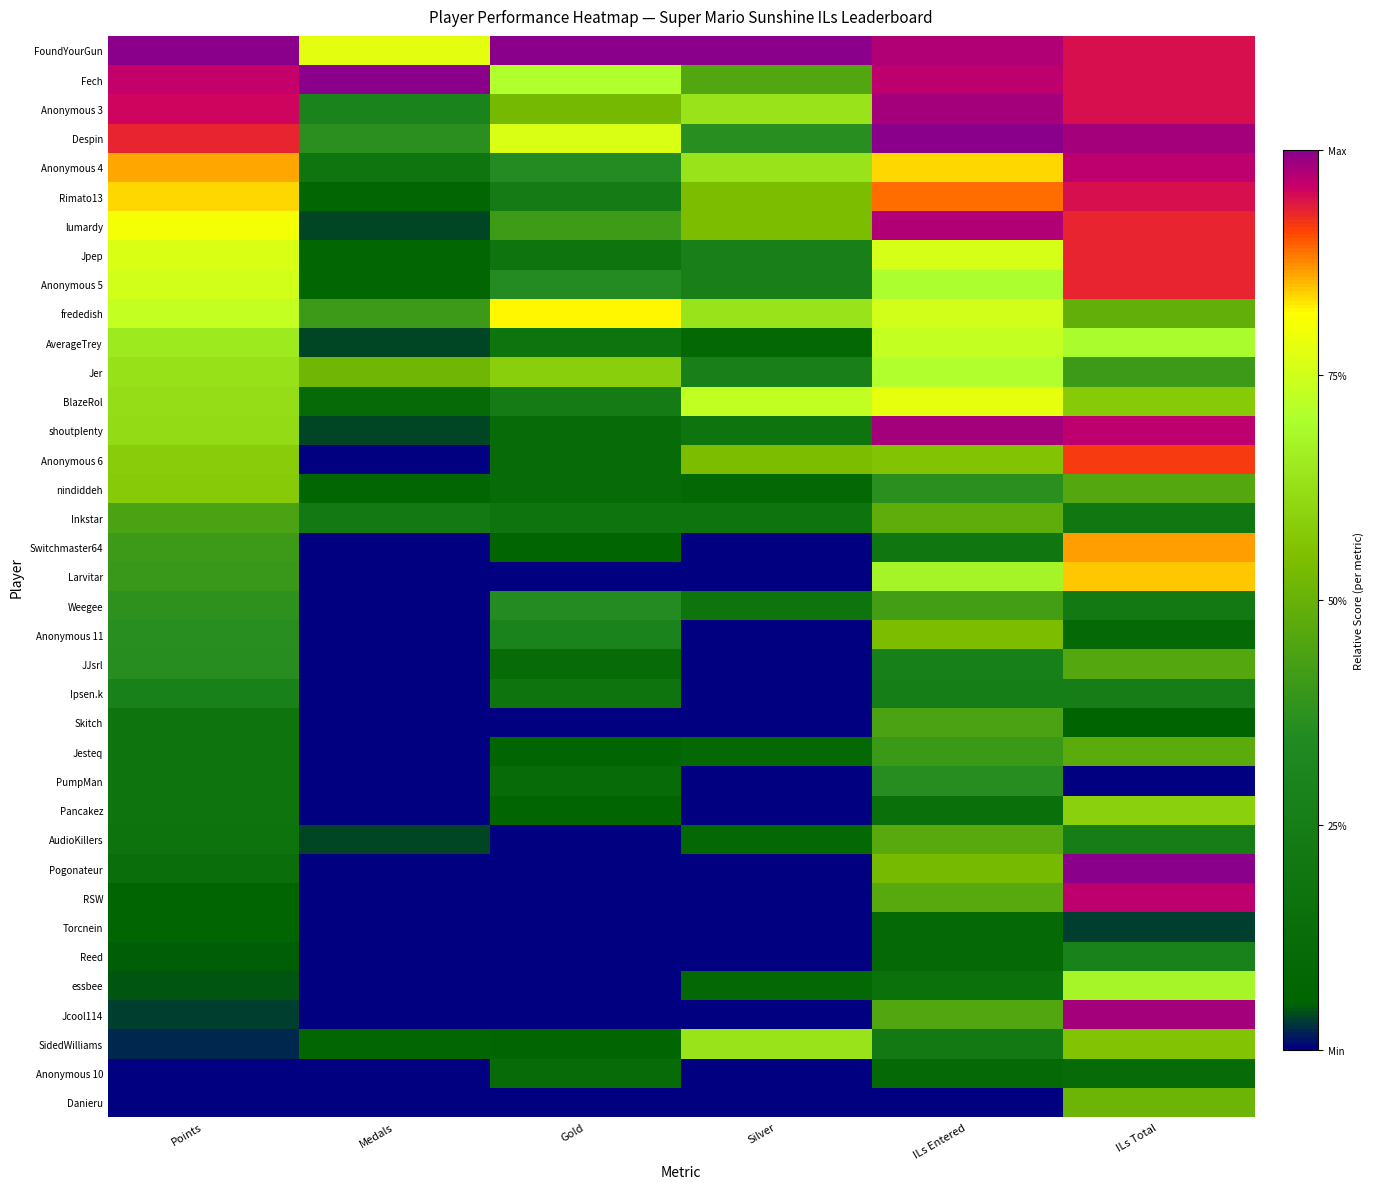

What is the difference between the highest and lowest values at ILs Total?

1.0